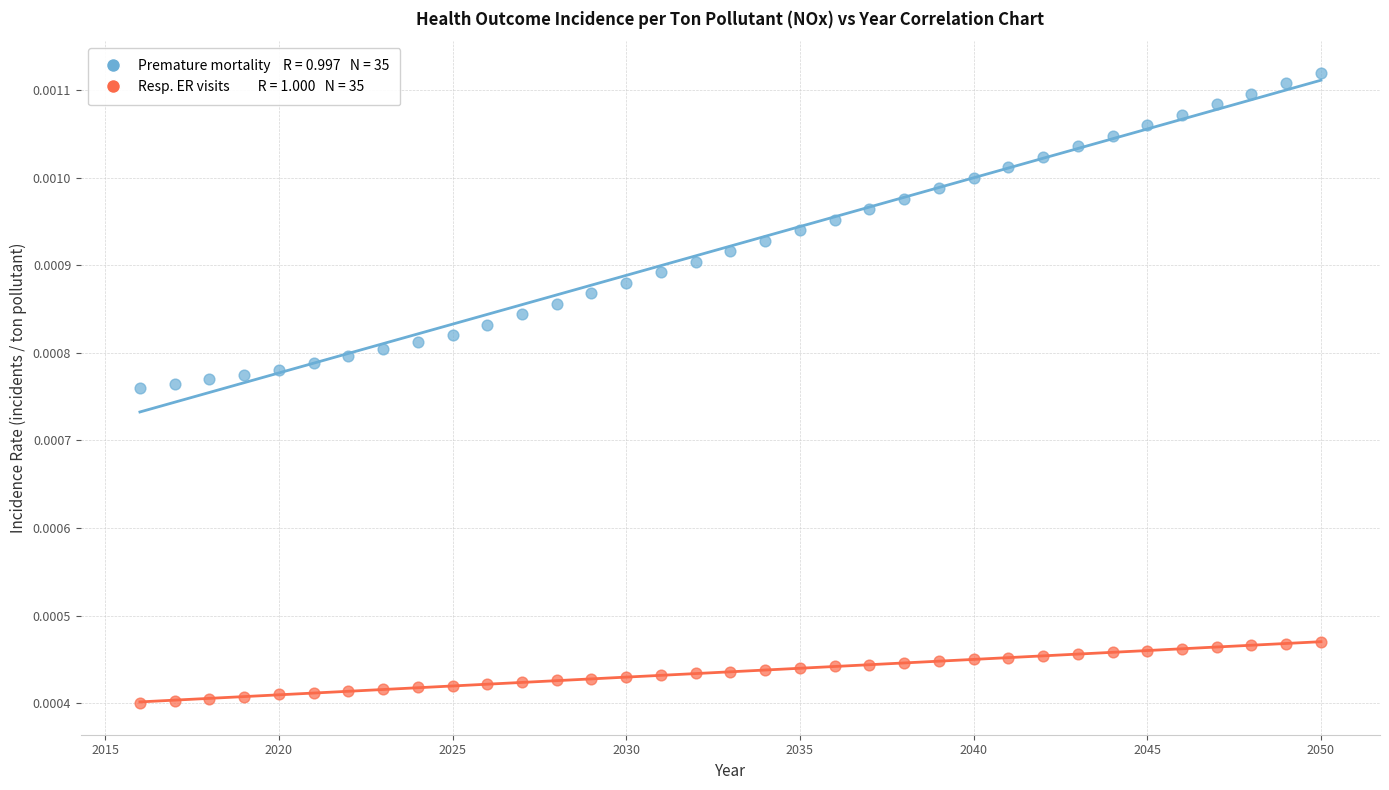

How many data points are displayed?

70